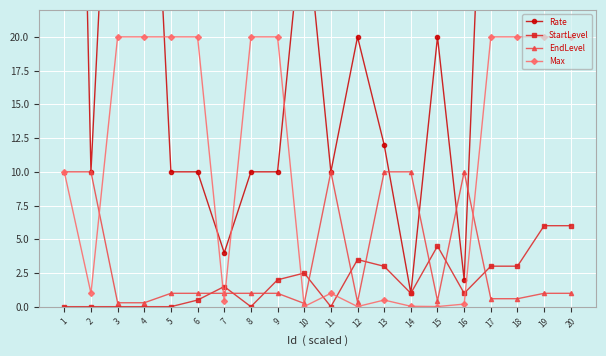

What is the difference between the highest and lowest values at 18?

49.4